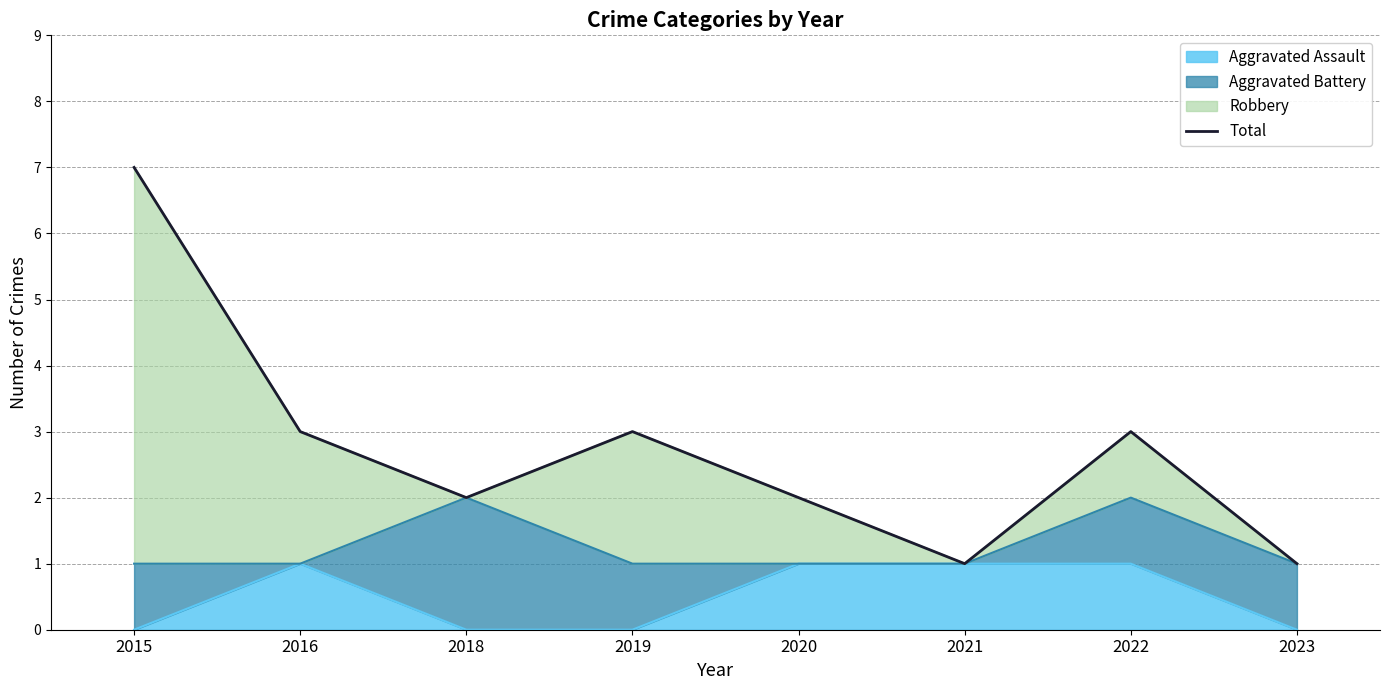

The Aggravated Assault series shows 0 at 2016. True or false?

False